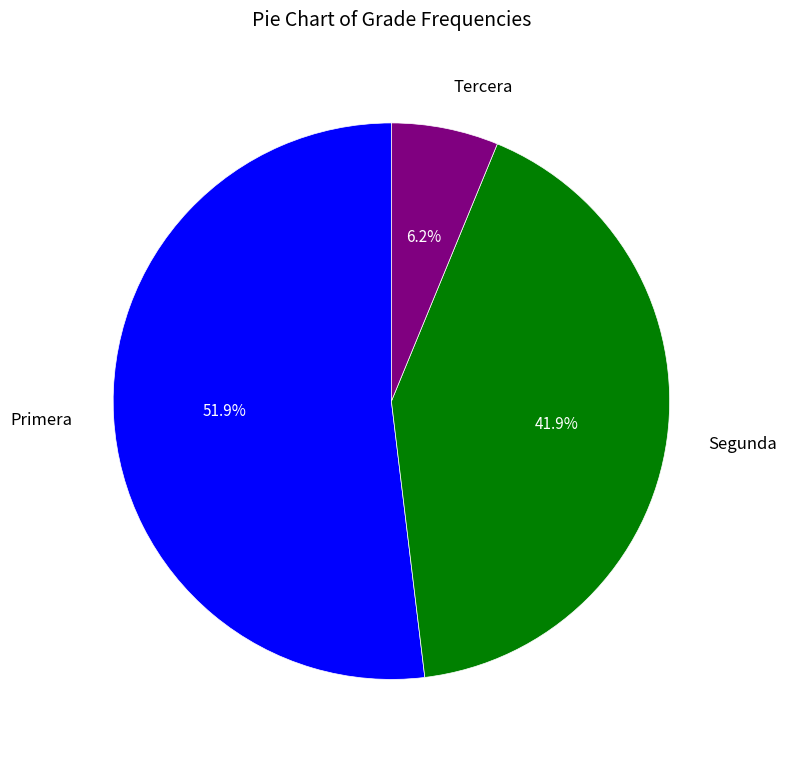

Between Tercera and Segunda, which is larger?

Segunda